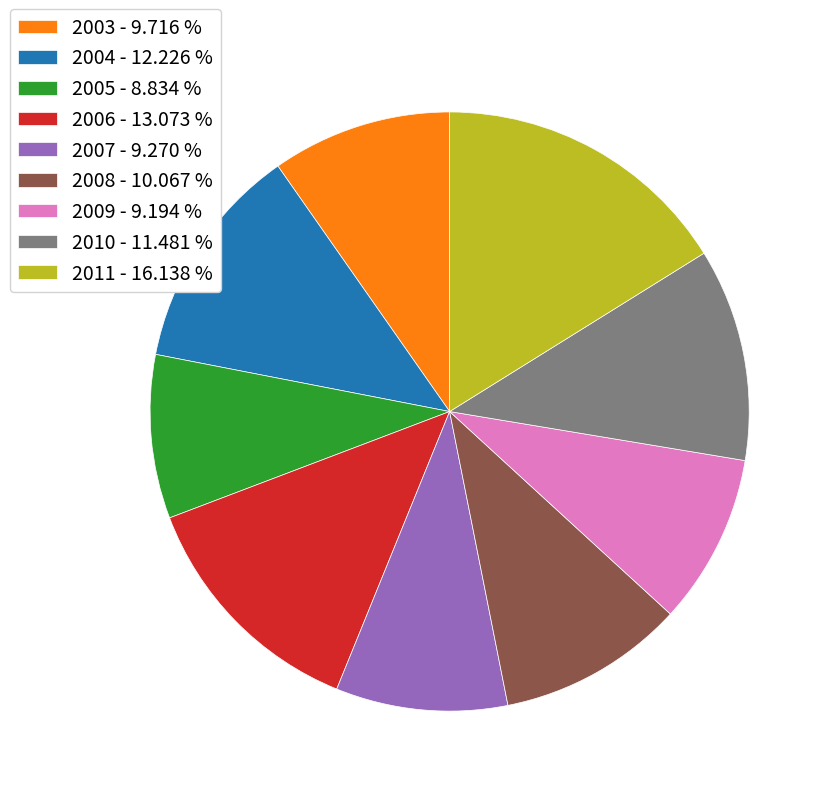

Is there a majority slice in this chart?

No